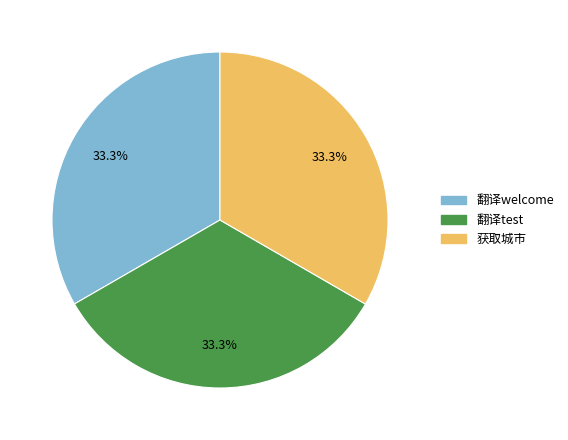

Count the number of slices in the pie.

3